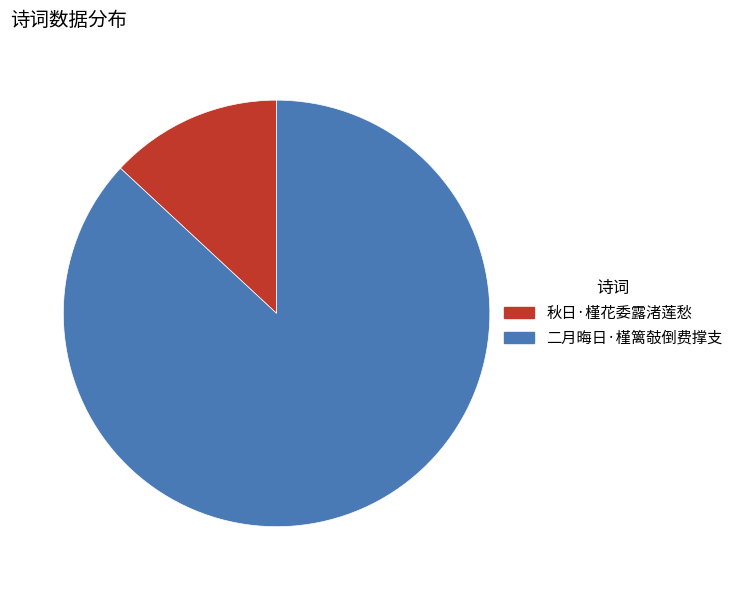

What is the ratio of the value at 二月晦日·槿篱攲倒费撑支 to the value at 秋日·槿花委露渚莲愁?

6.6